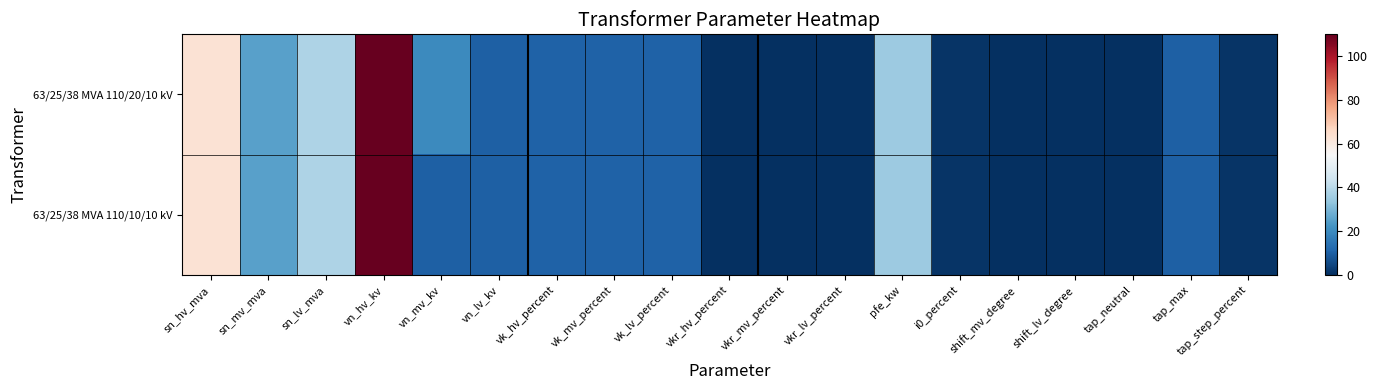

At how many categories does at least one series exceed 18?

6